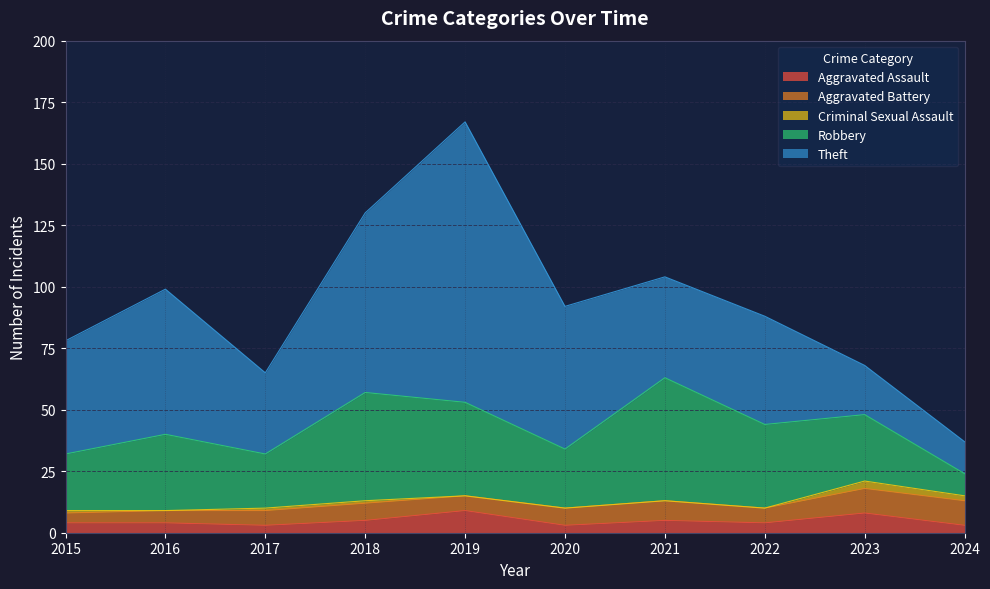

How many interior local valleys does the Aggravated Assault series have?

3